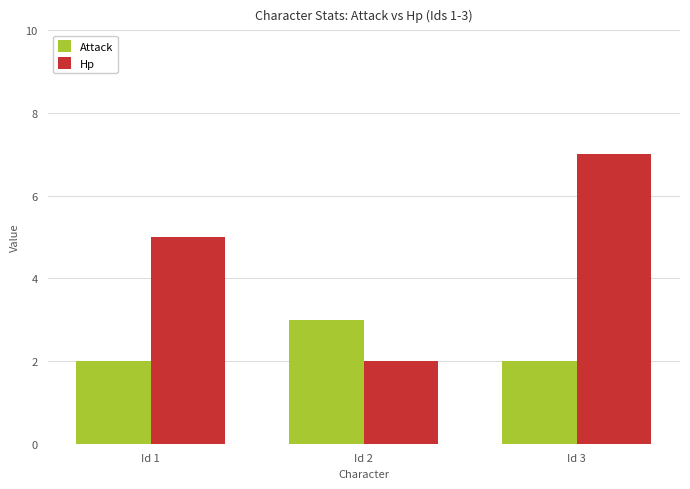

Reading left to right, what are all the values shown in this chart?

Attack: 2	3	2
Hp: 5	2	7